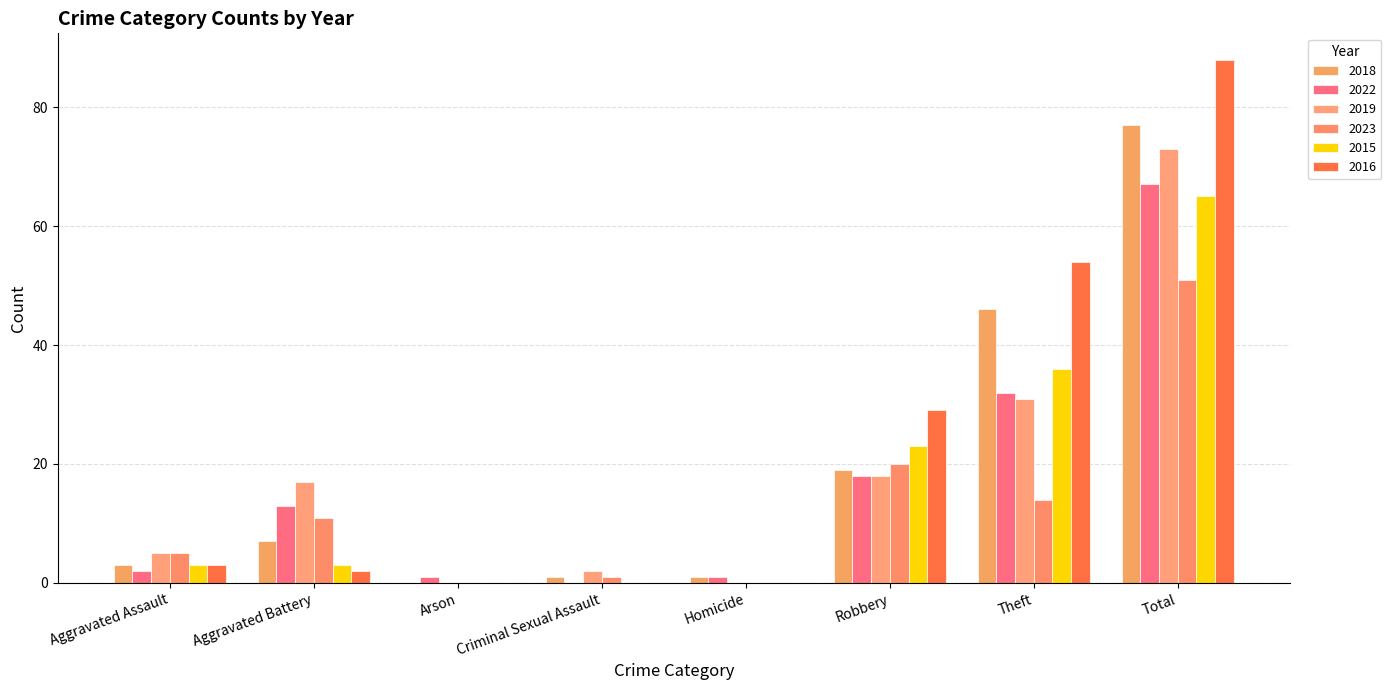

What is the sum of the 2023 values at Aggravated Assault and Homicide?

5